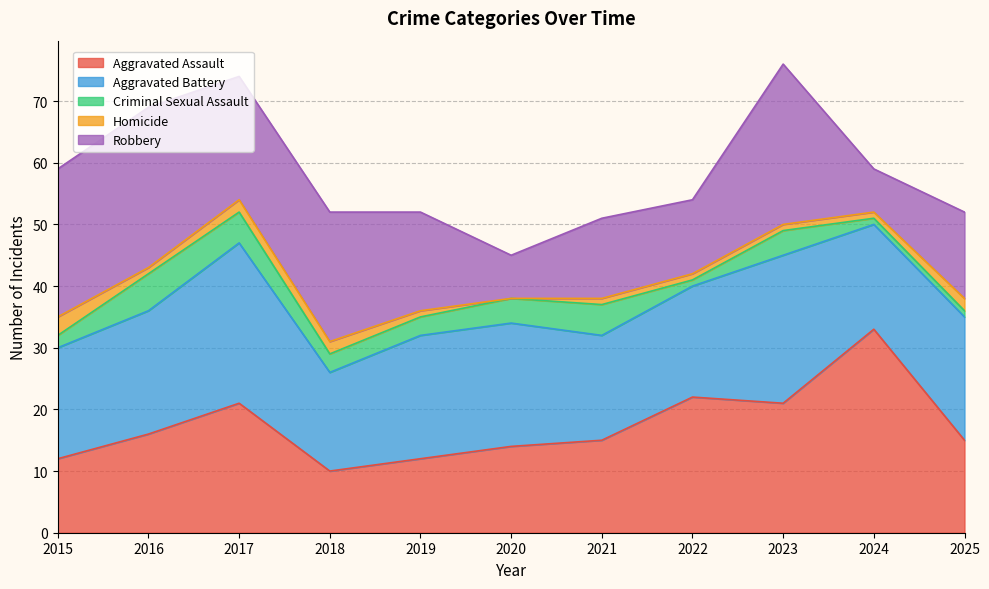

What are all the series names shown in the legend?

Aggravated Assault, Aggravated Battery, Criminal Sexual Assault, Homicide, Robbery